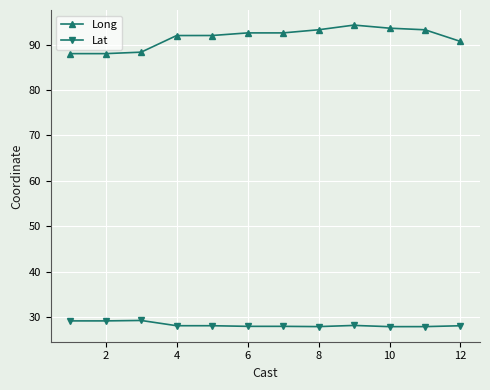

What is the sum of all Lat values?

339.6